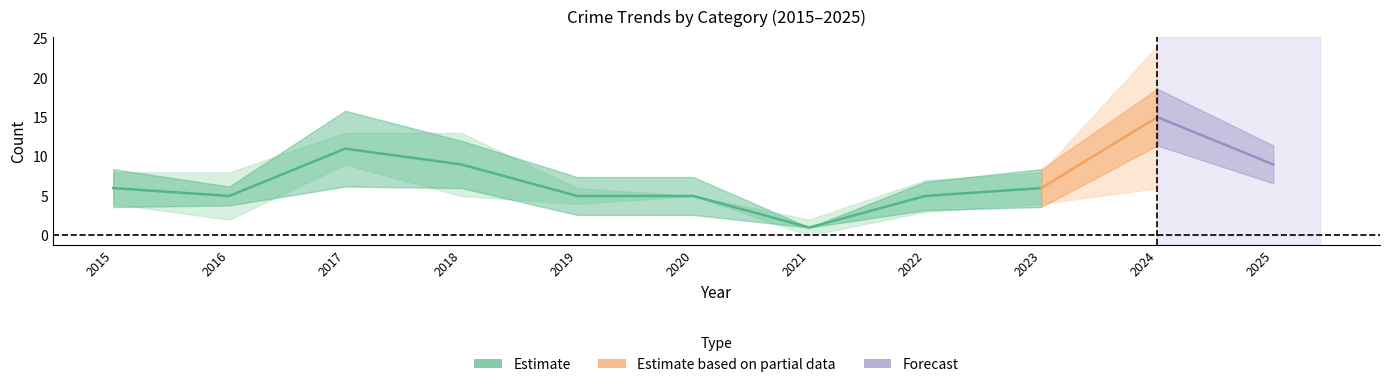

At which category does the chart reach its peak across all series?

2024